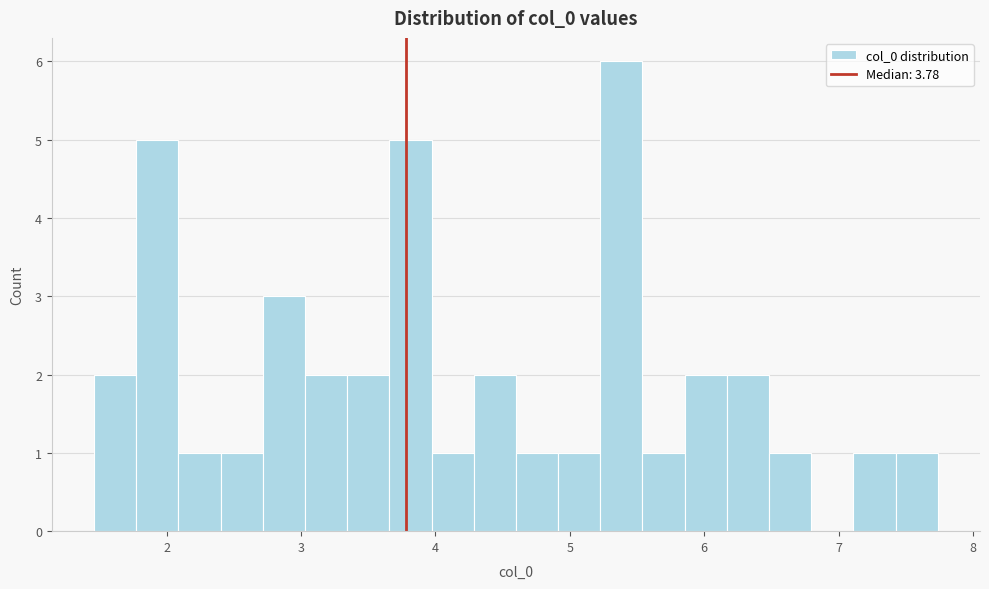

Read against the x-axis, roughly where is the centre of the tallest bar?

5.4